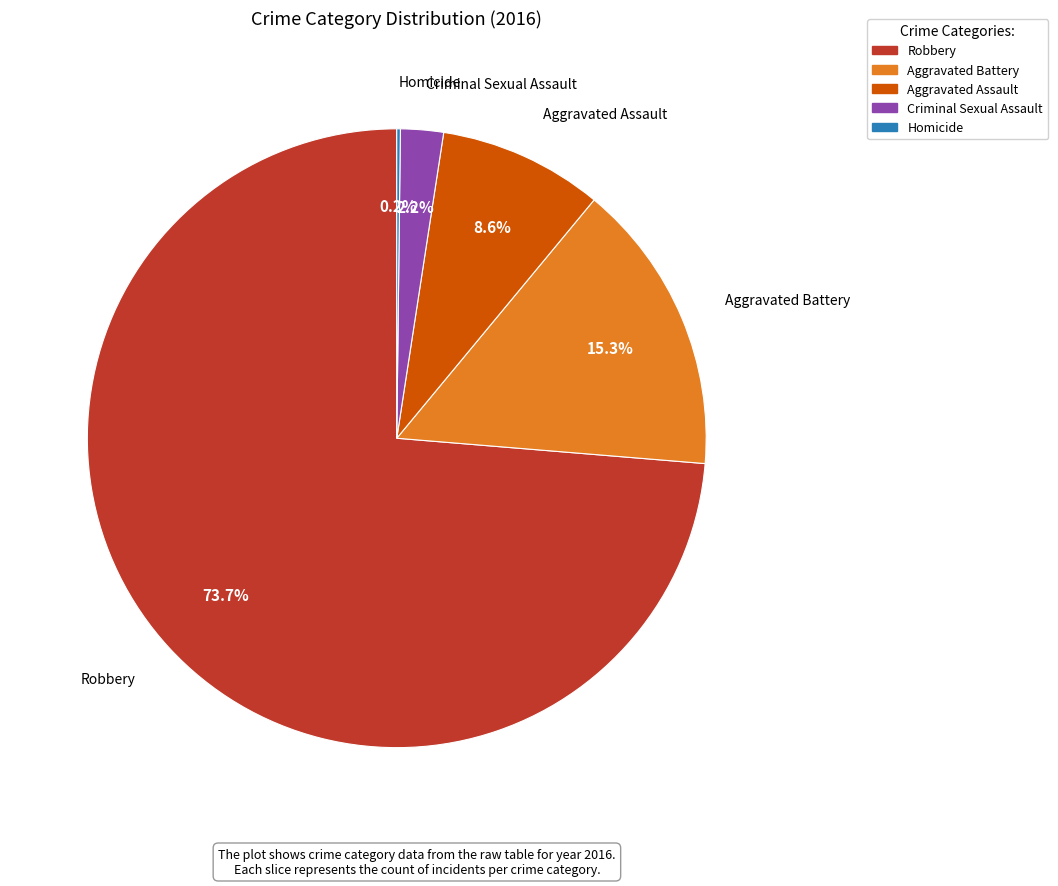

What is the largest slice in the pie chart?

Robbery